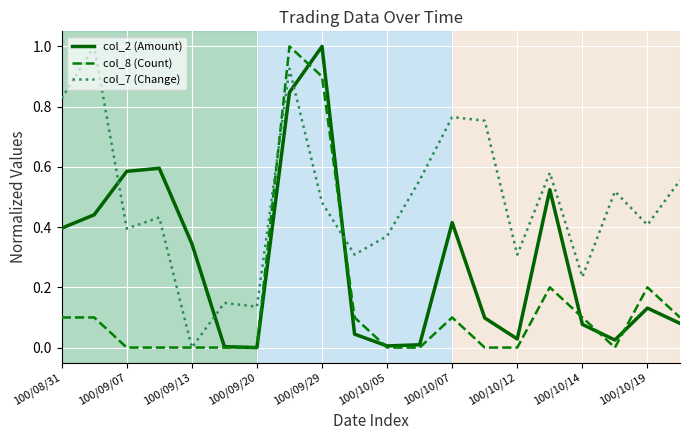

Is this an area chart (filled region under the line)?

No